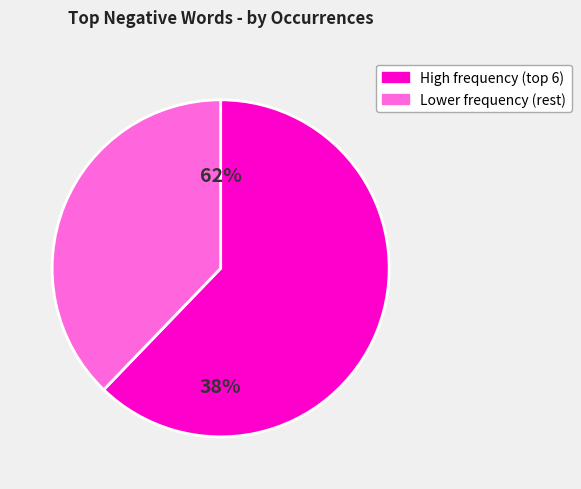

Is difficult the majority of the pie?

No